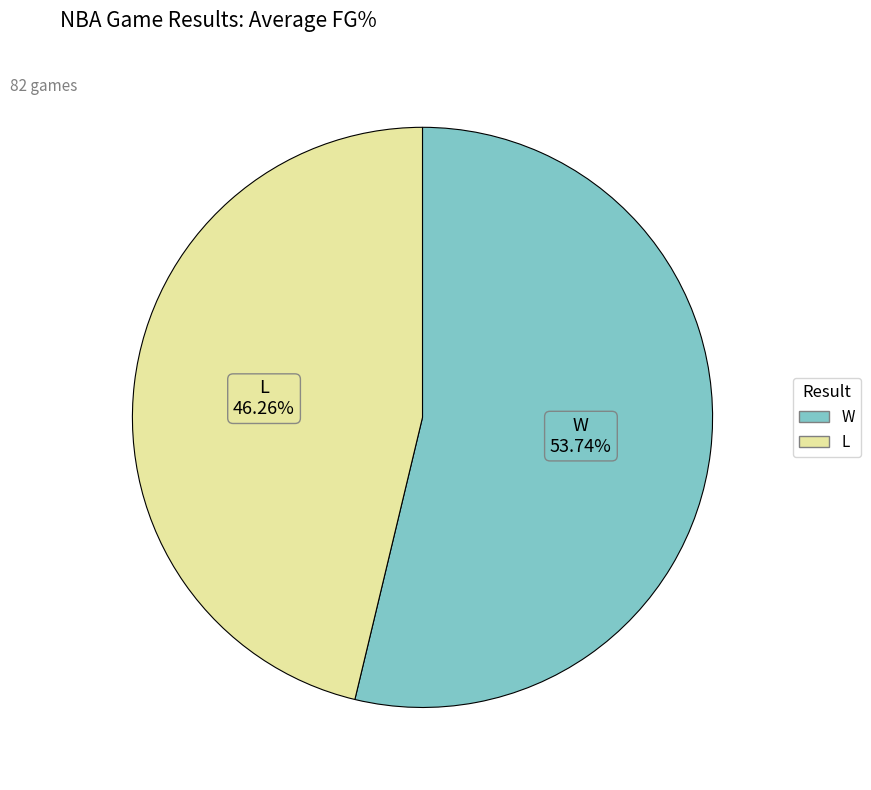

What percentage do L and W together represent?

100.0%